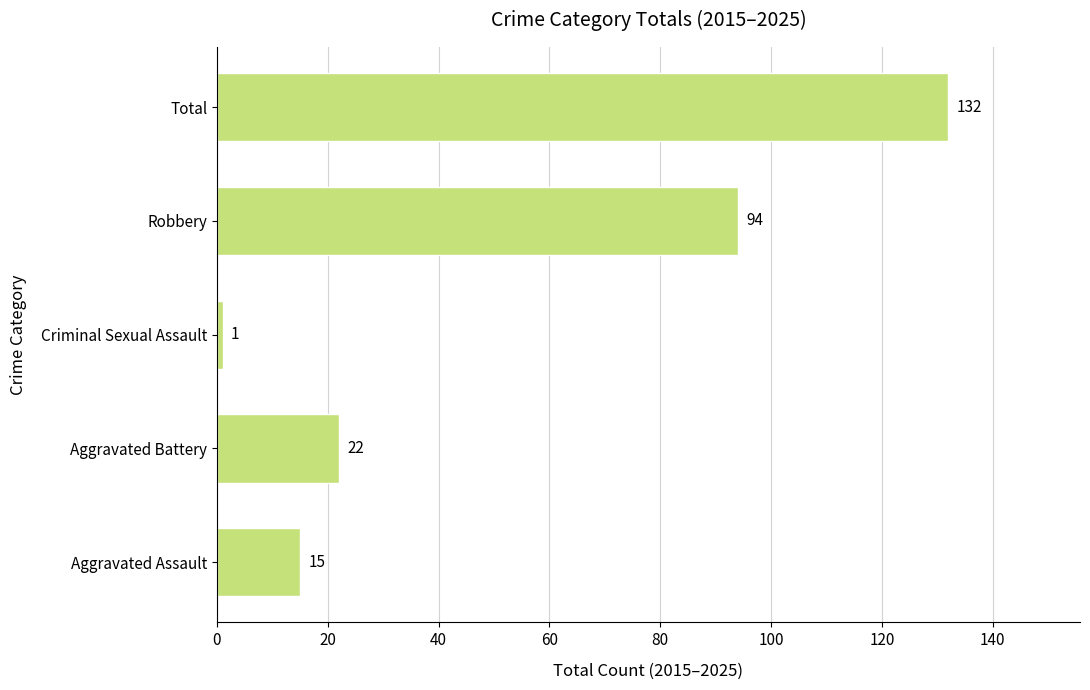

At which label is the value closest to 66?

Robbery